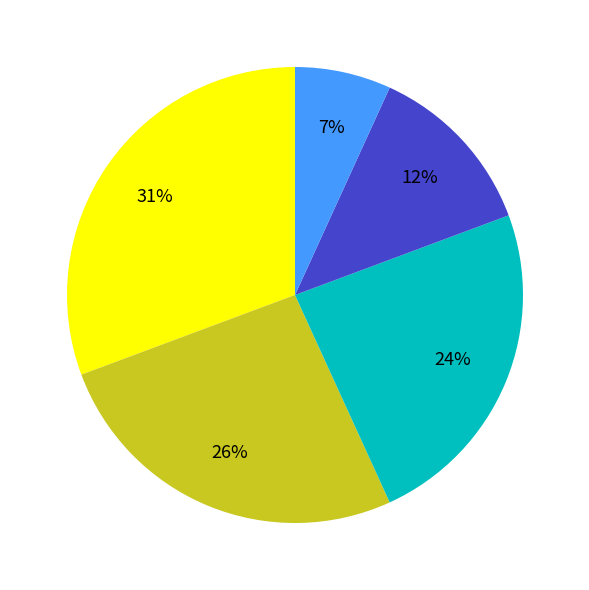

To the nearest percent, what is the average slice percentage?

20%